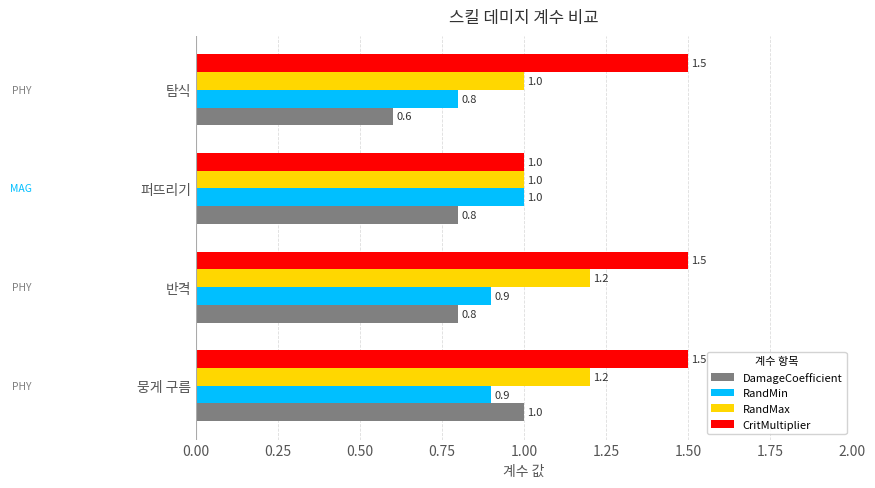

What is the approximate value of RandMax at 뭉게 구름?

1.2